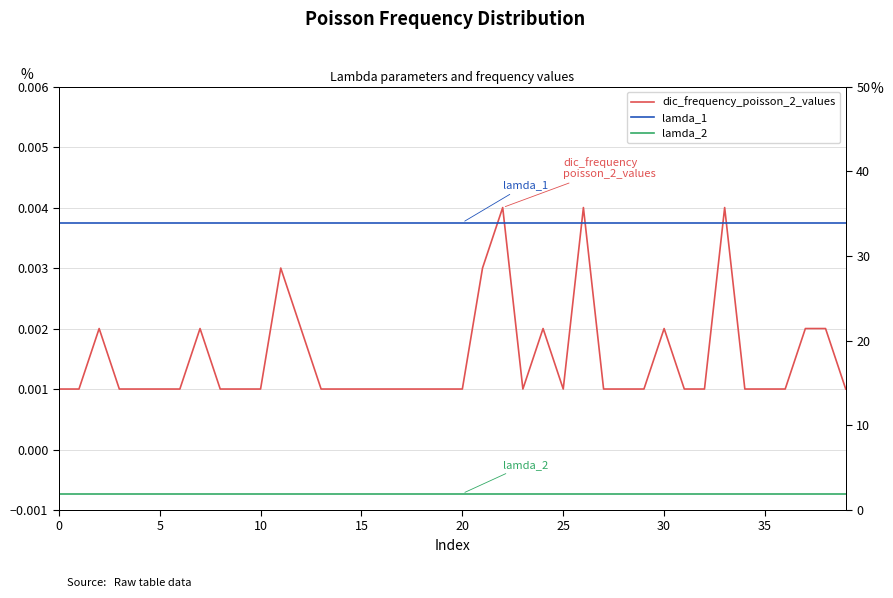

What is the maximum value shown in the chart?

33.9